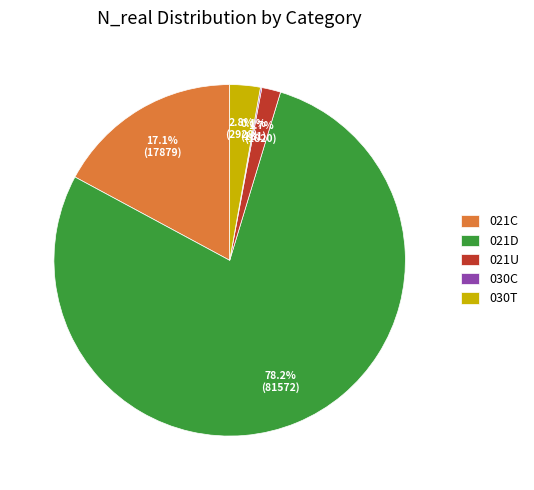

Between 030T and 021U, which is larger?

030T